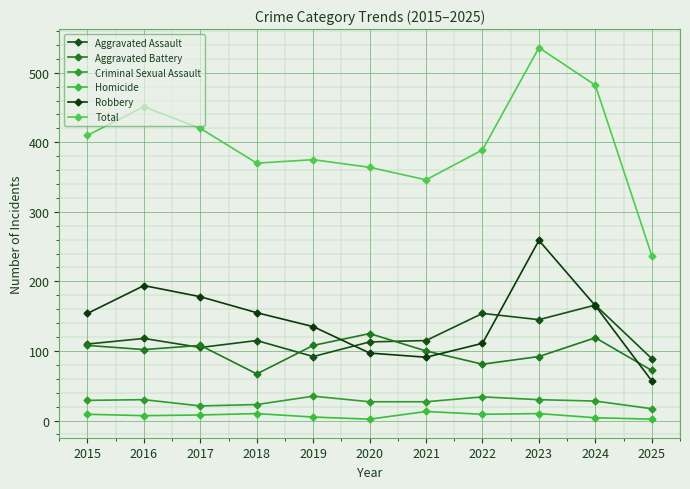

Does the chart have visible grid lines?

Yes